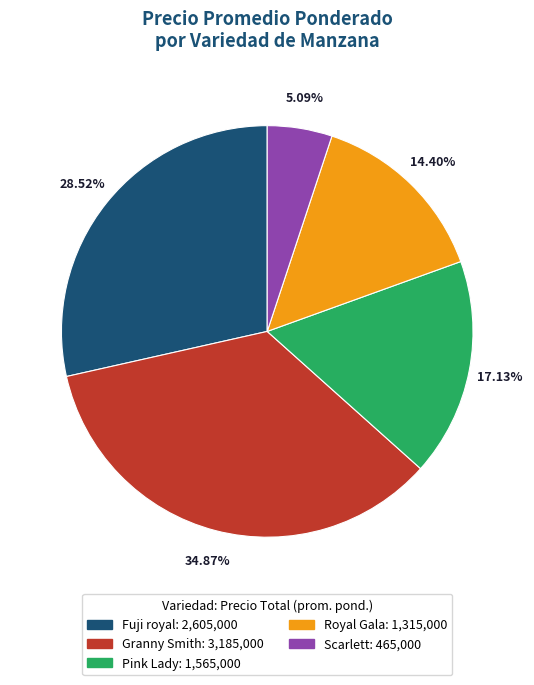

Is there any slice that represents more than half of the pie?

No